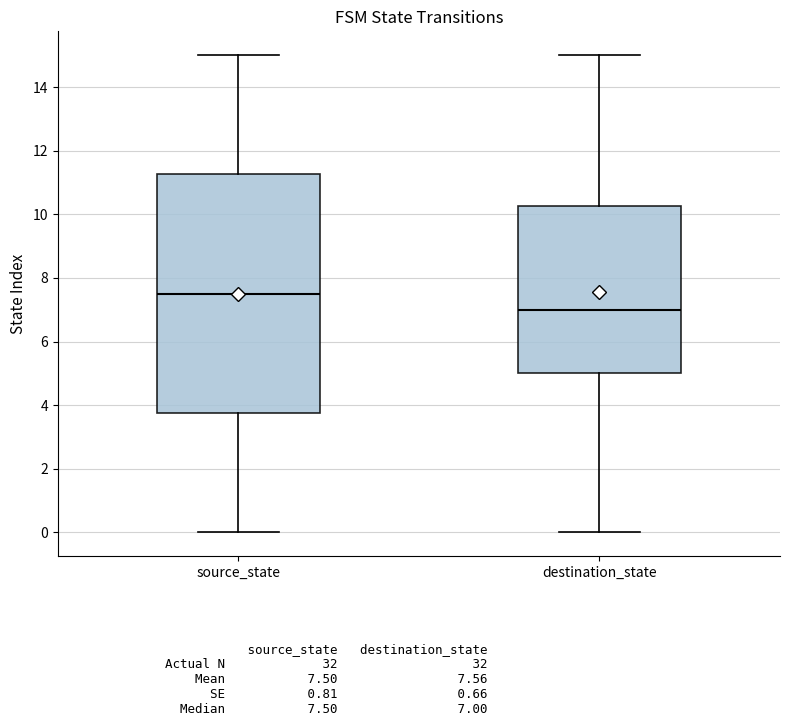

Comparing the boxes themselves (not the whiskers), which one is the tallest?

source_state